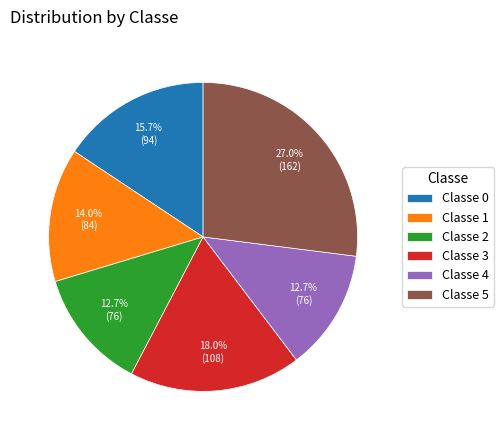

Which category has the biggest portion of the pie?

Classe 5